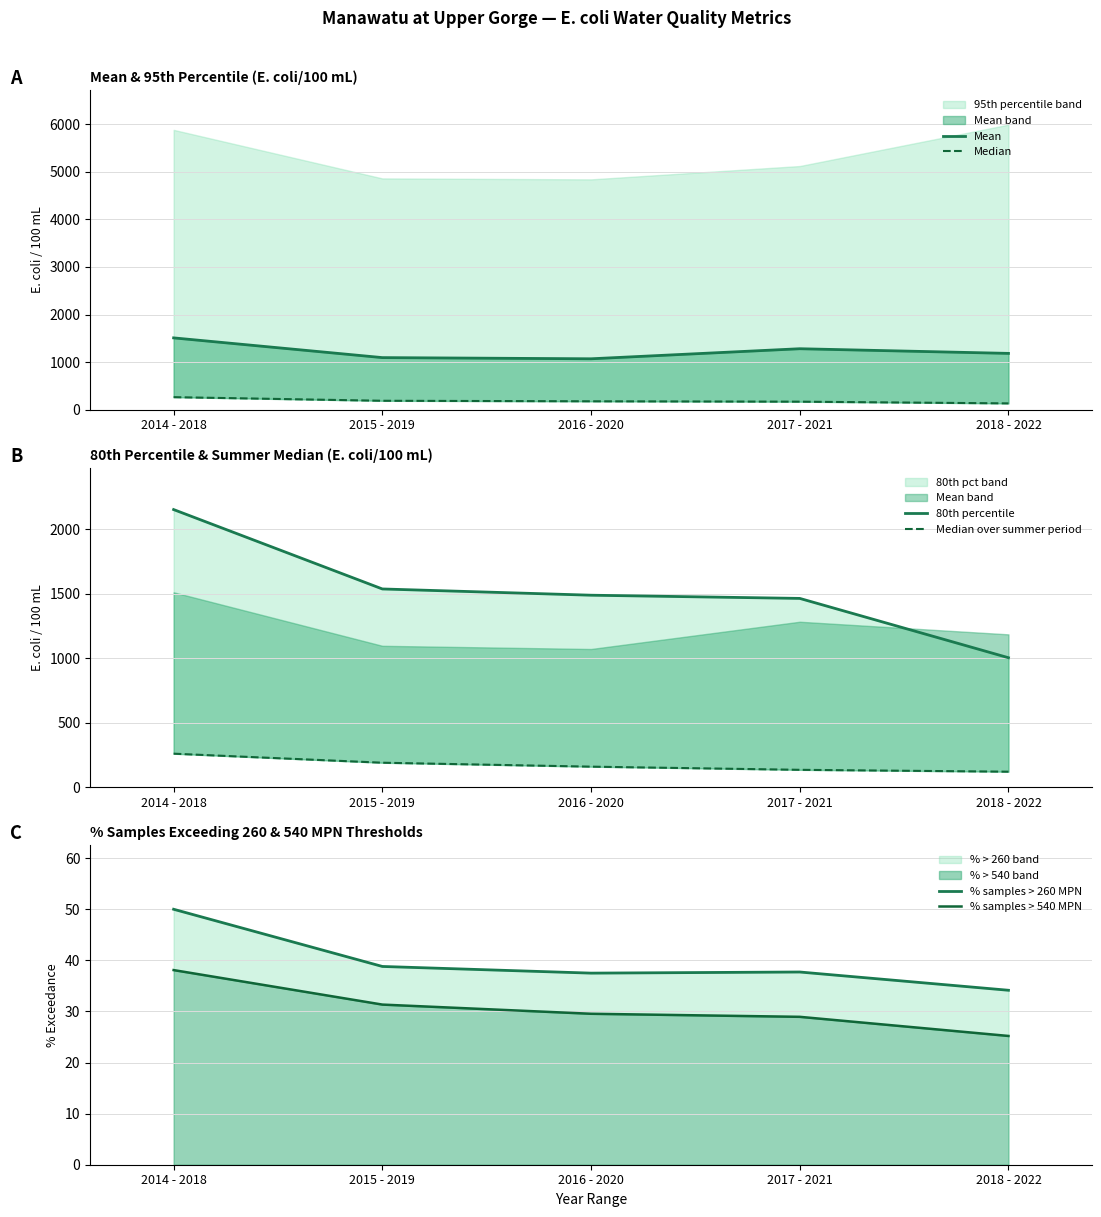

Which series has the widest spread of values?

80th percentile